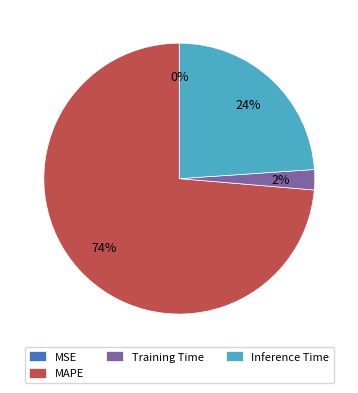

Is there any slice that represents more than half of the pie?

Yes